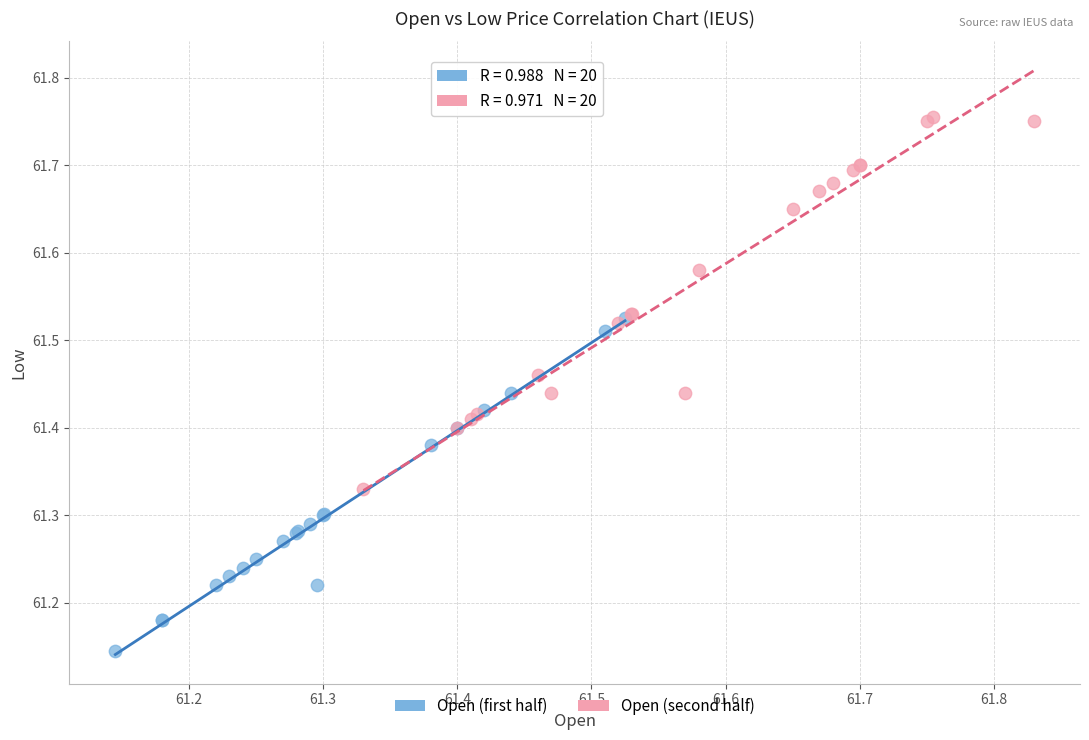

Which series has the largest Y range (max minus min)?

Open (second half)